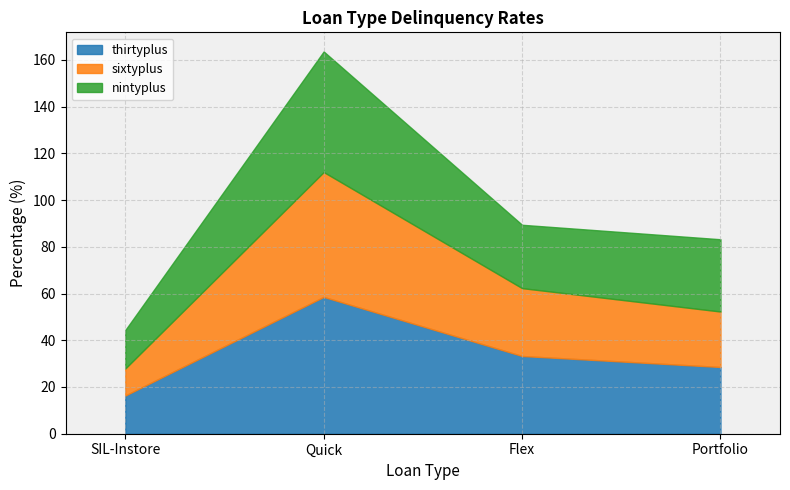

At which label is thirtyplus closest to 37?

Flex